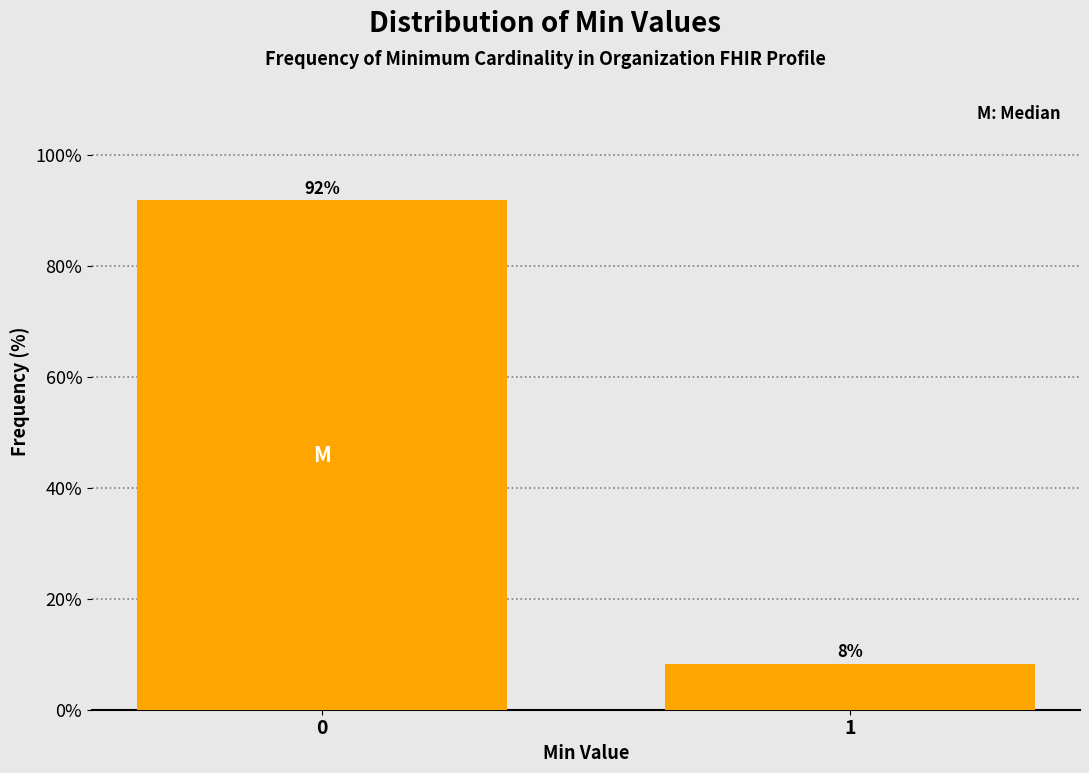

Rank the categories by value from lowest to highest.

1, 0